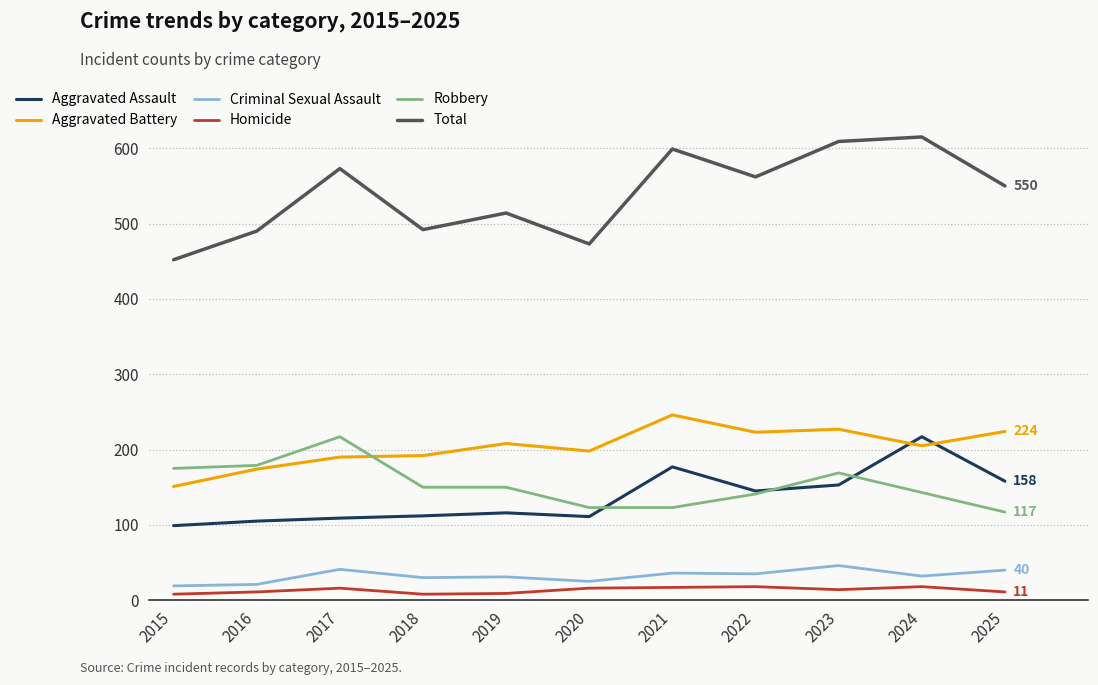

Which series has the largest total across all categories?

Total